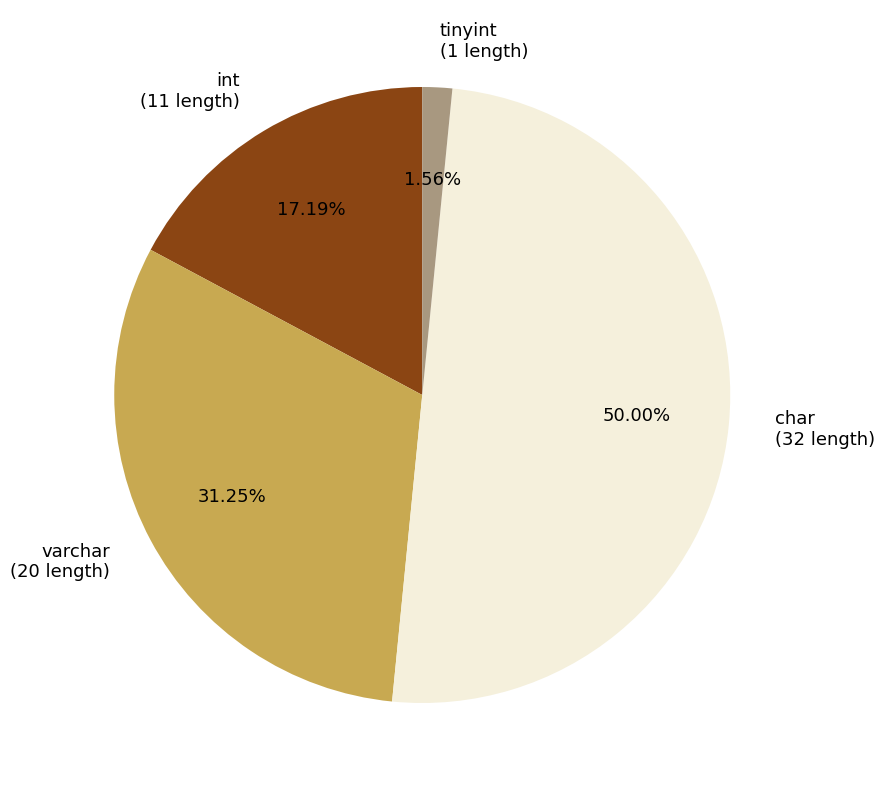

What is the ratio of the value at varchar to the value at int?

1.8